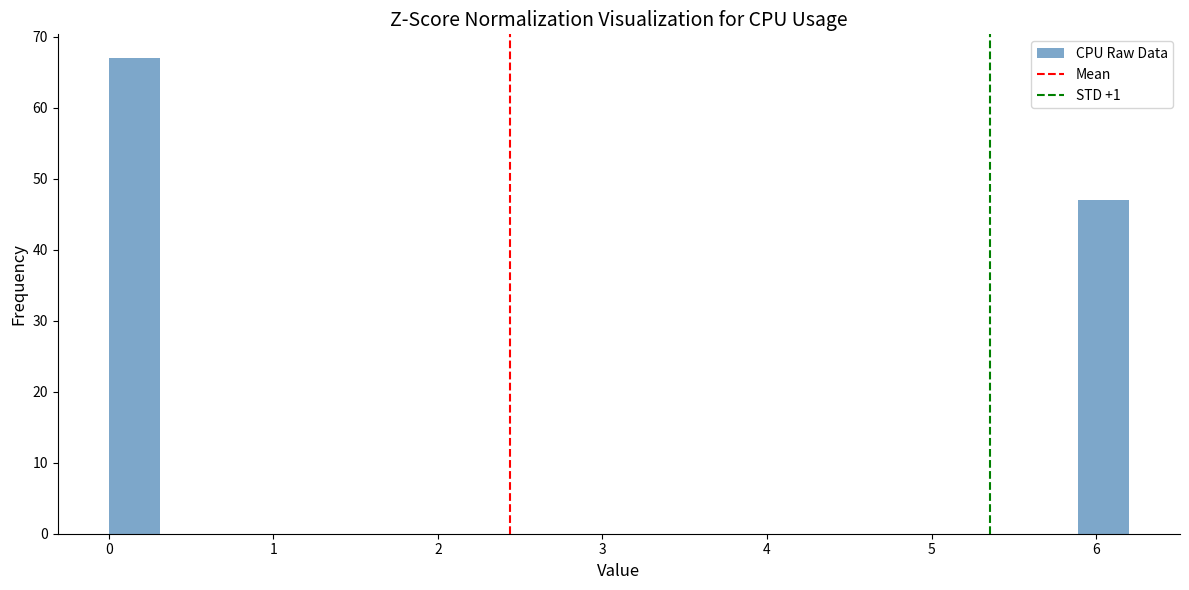

Read against the x-axis, roughly where is the centre of the tallest bar?

0.2